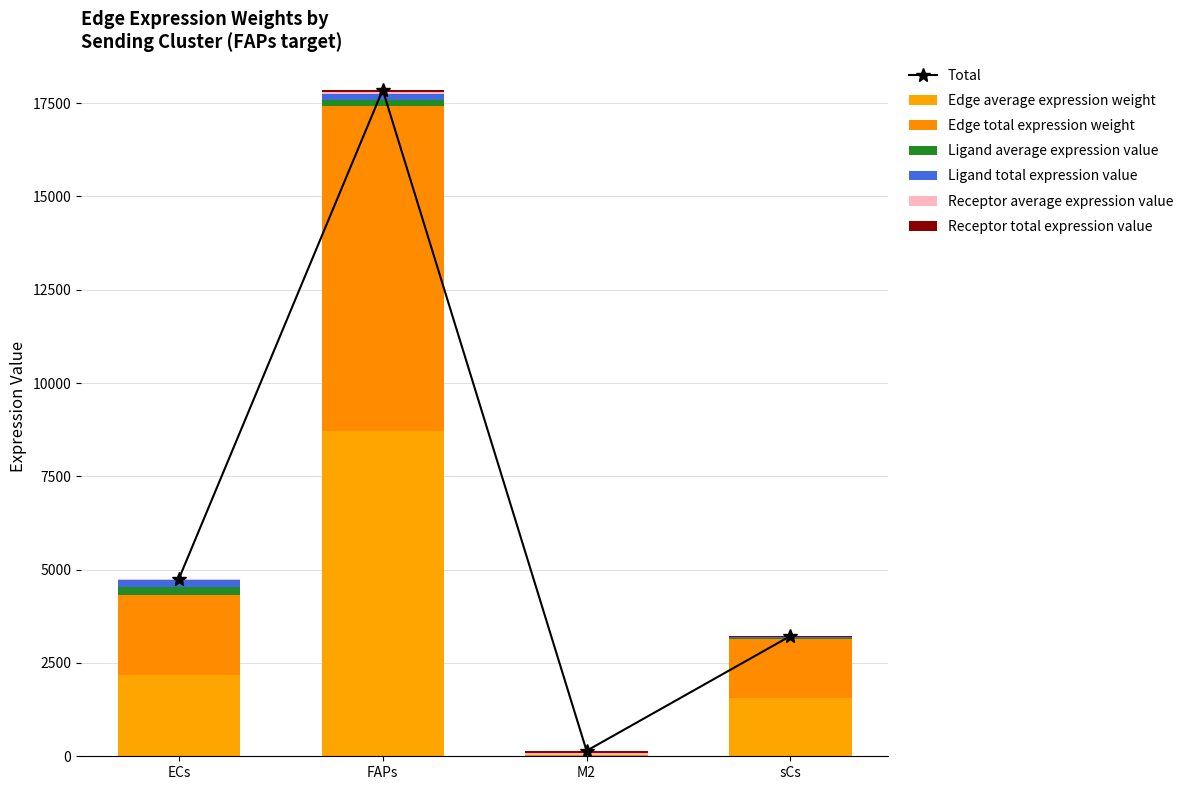

Read the Receptor total expression value value at sCs.

16.4